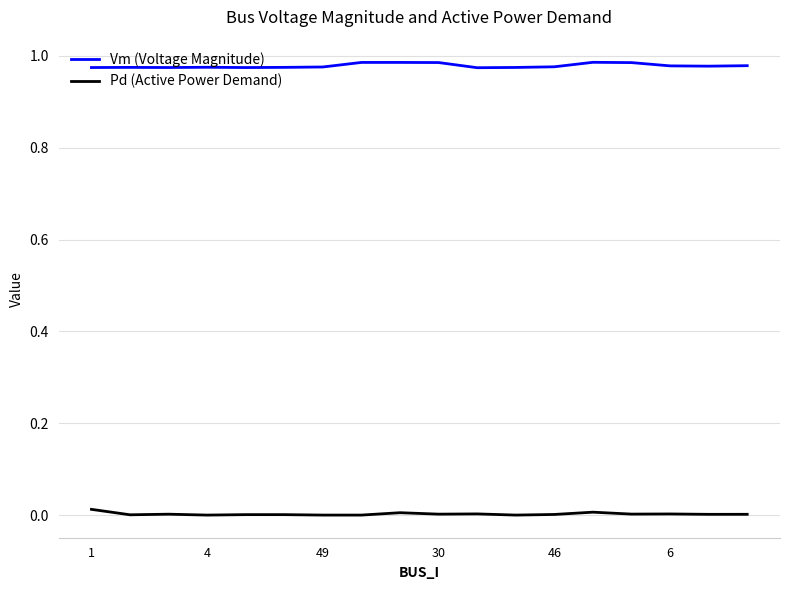

True or false: Vm (Voltage Magnitude) and Pd (Active Power Demand) cross at least once.

False